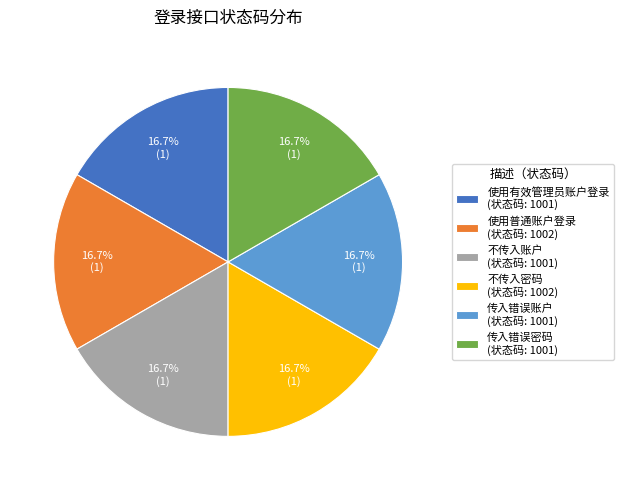

Does 使用普通账户登录 (状态码: 1002) account for over 50% of the chart?

No